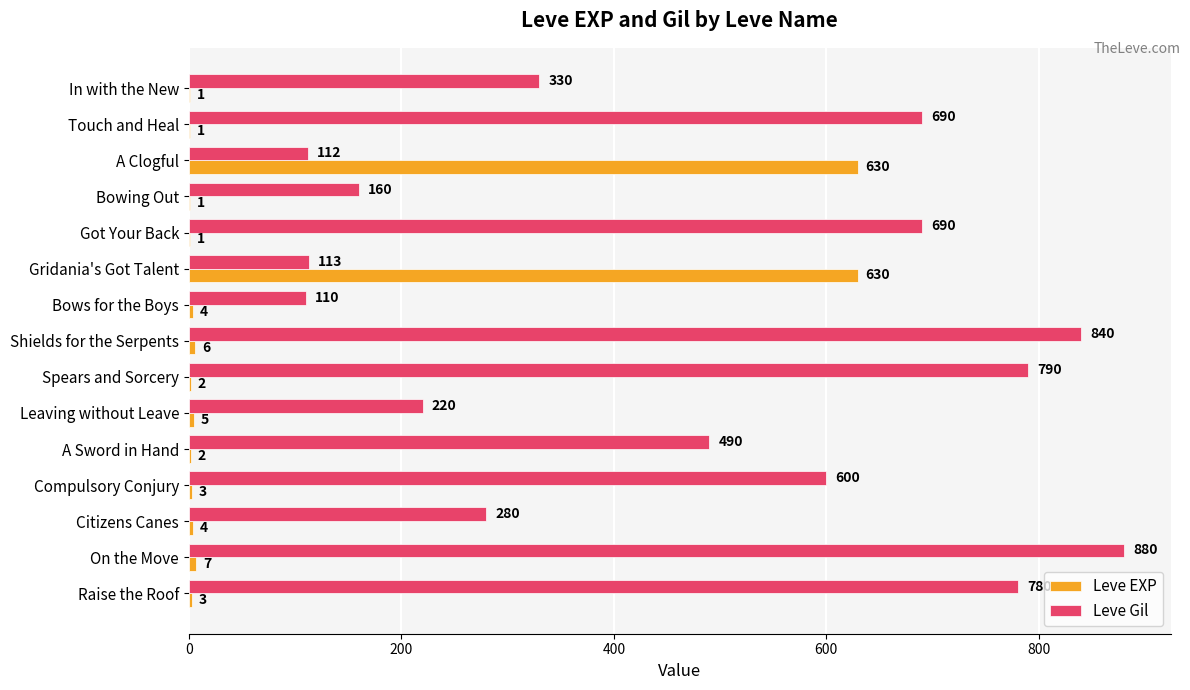

What is the highest value of the Leve Gil series?

880